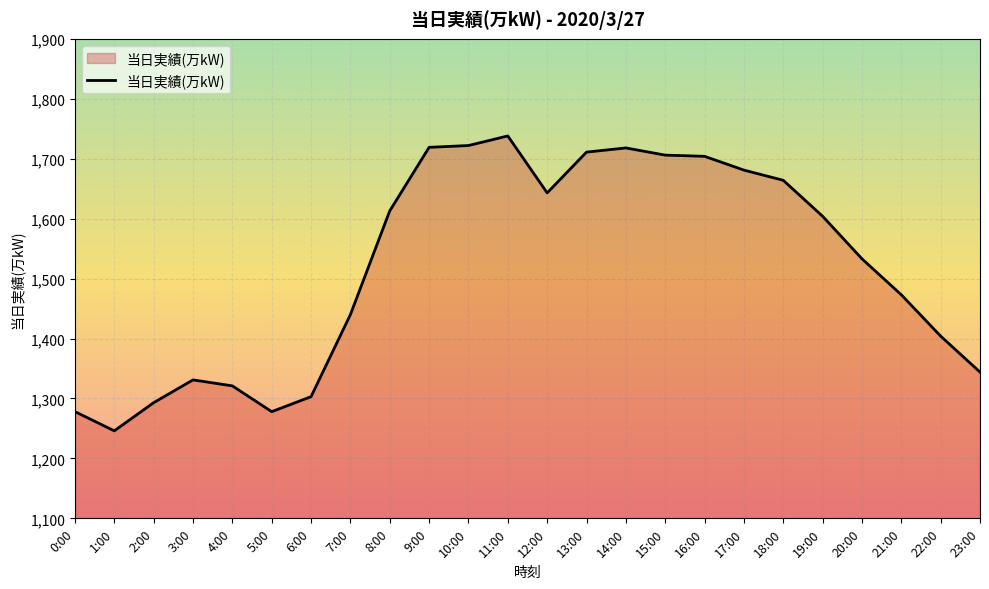

How many lines are shown in the chart?

1